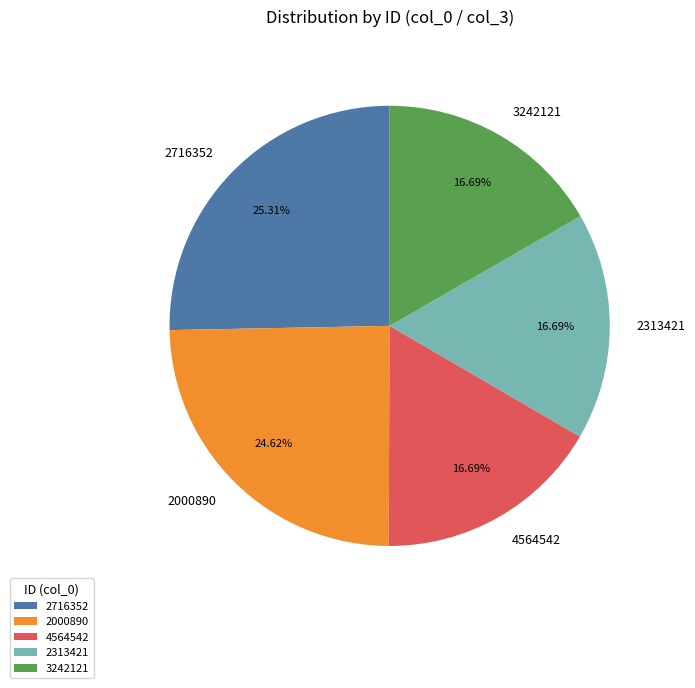

Between 2000890 and 2313421, which is larger?

2000890